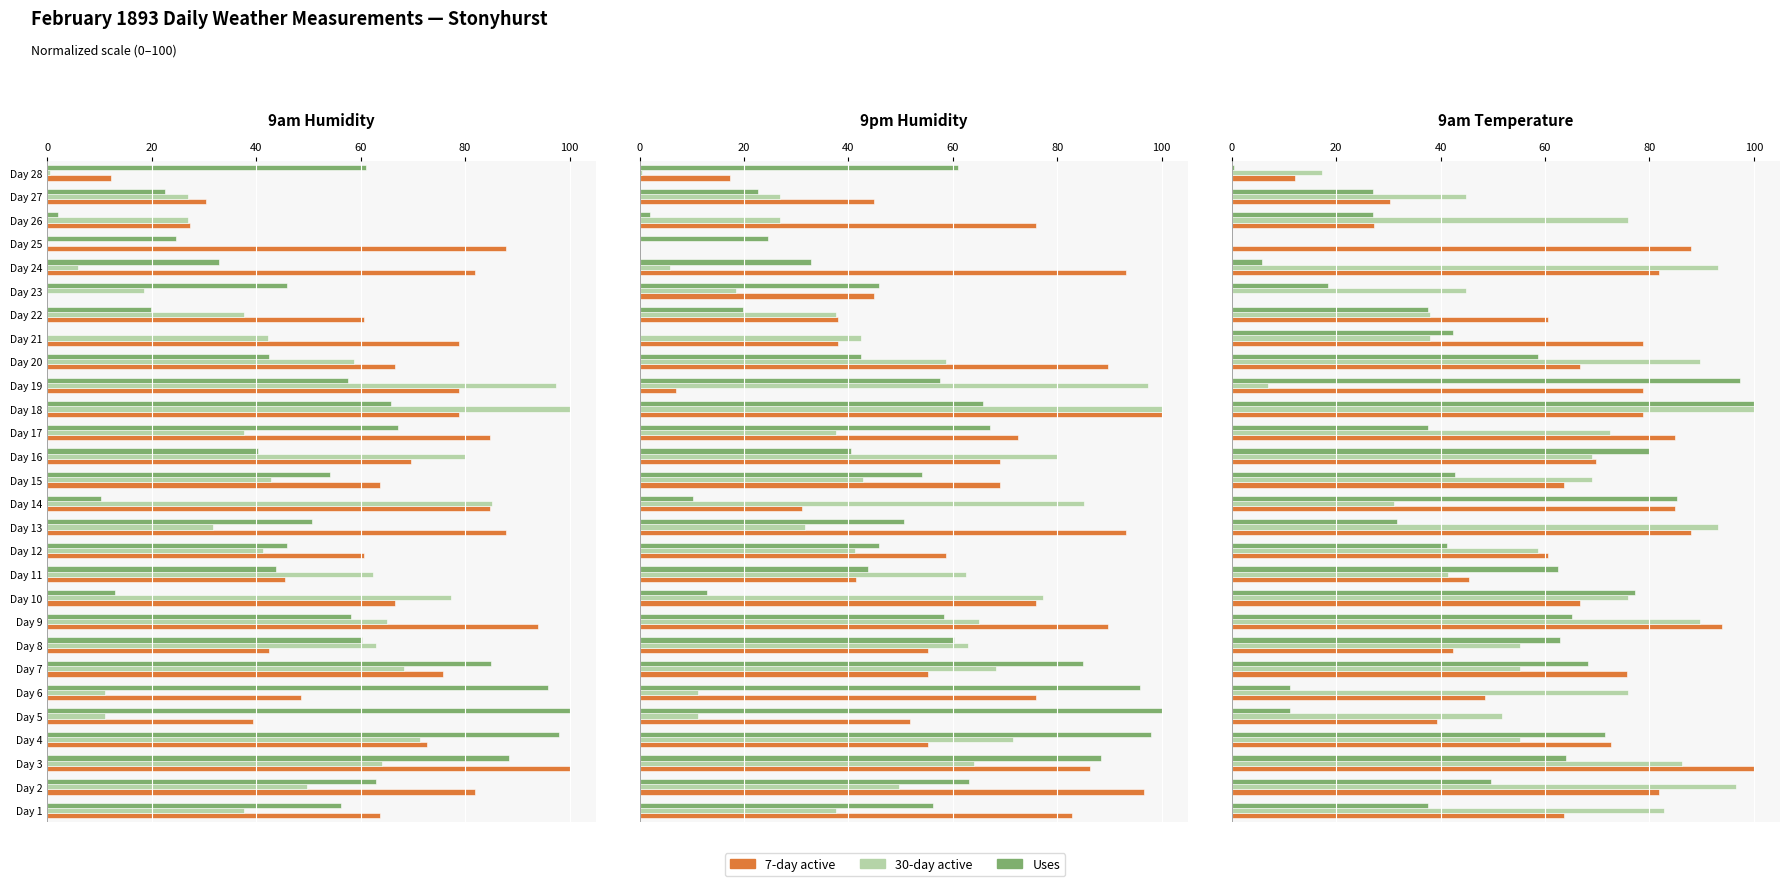

What is the total value across all series at Day 15?

175.5